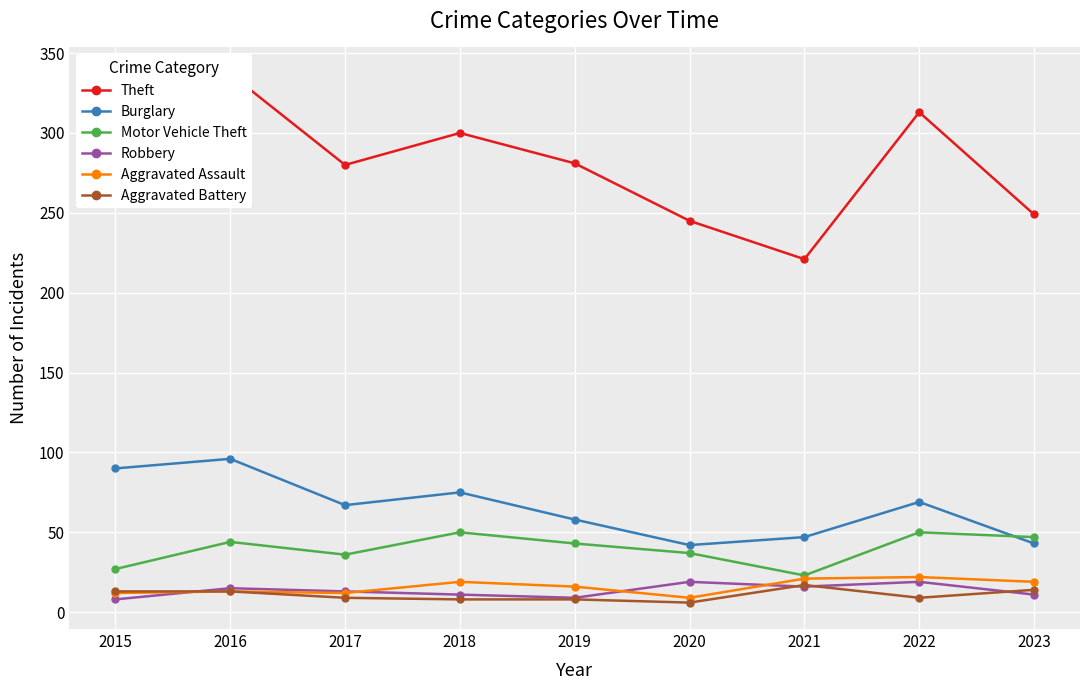

Between 2016 and 2018, which series saw the biggest shift?

Theft